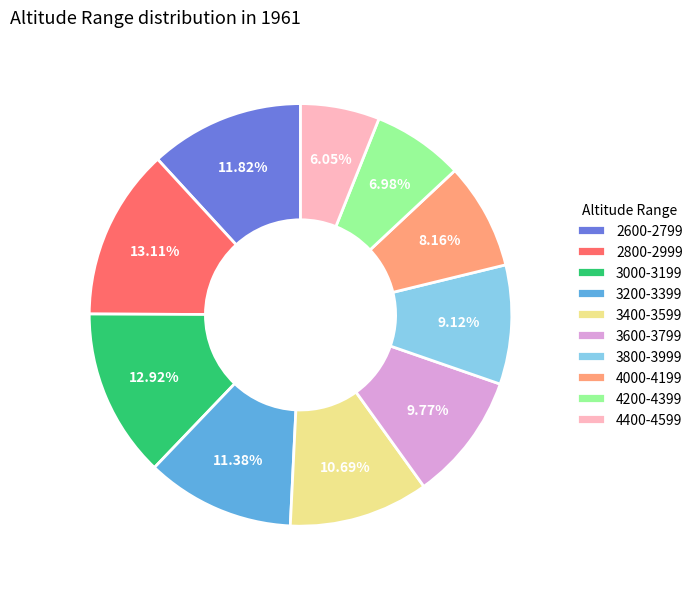

To the nearest percent, what is the difference between the 4400-4599 and 3000-3199 slice percentages?

7%